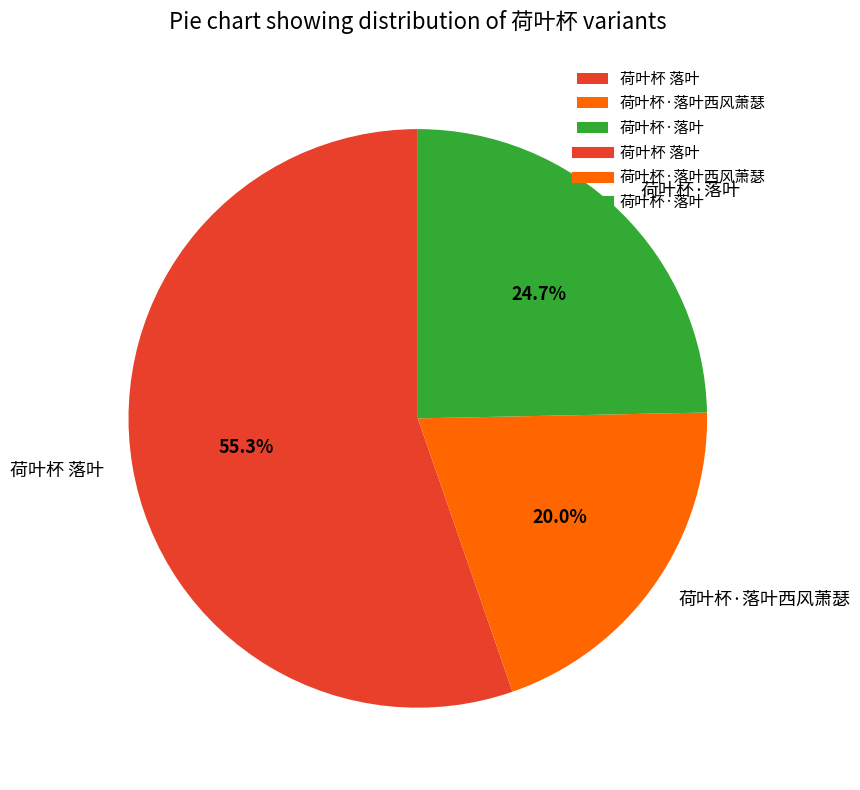

To the nearest percent, what is the average slice percentage?

33%